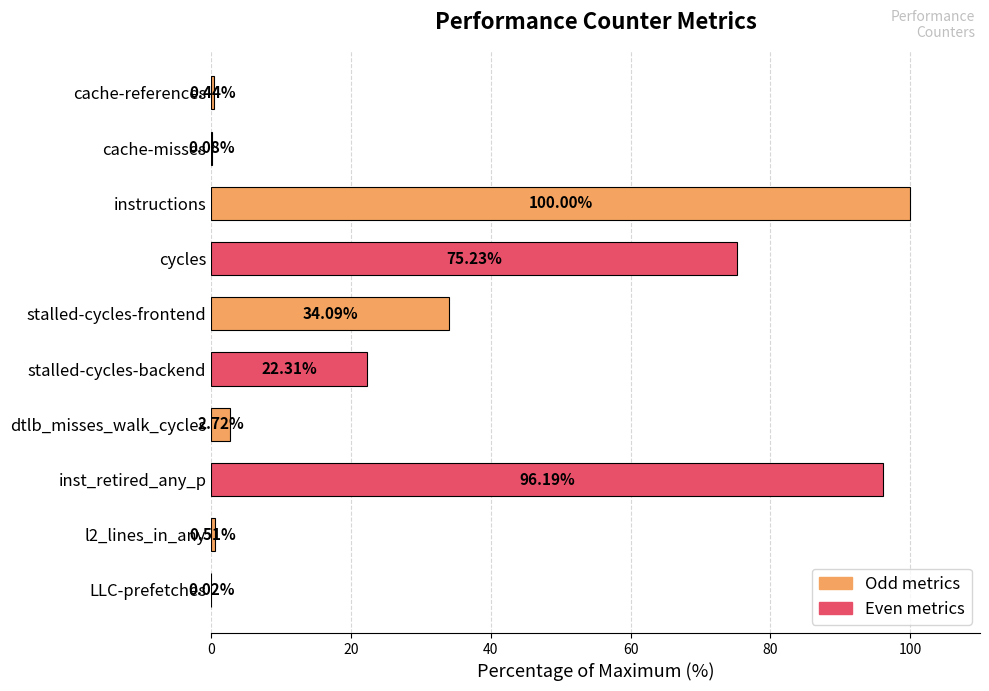

What is the change in value from cache-references to stalled-cycles-frontend?

+33.7